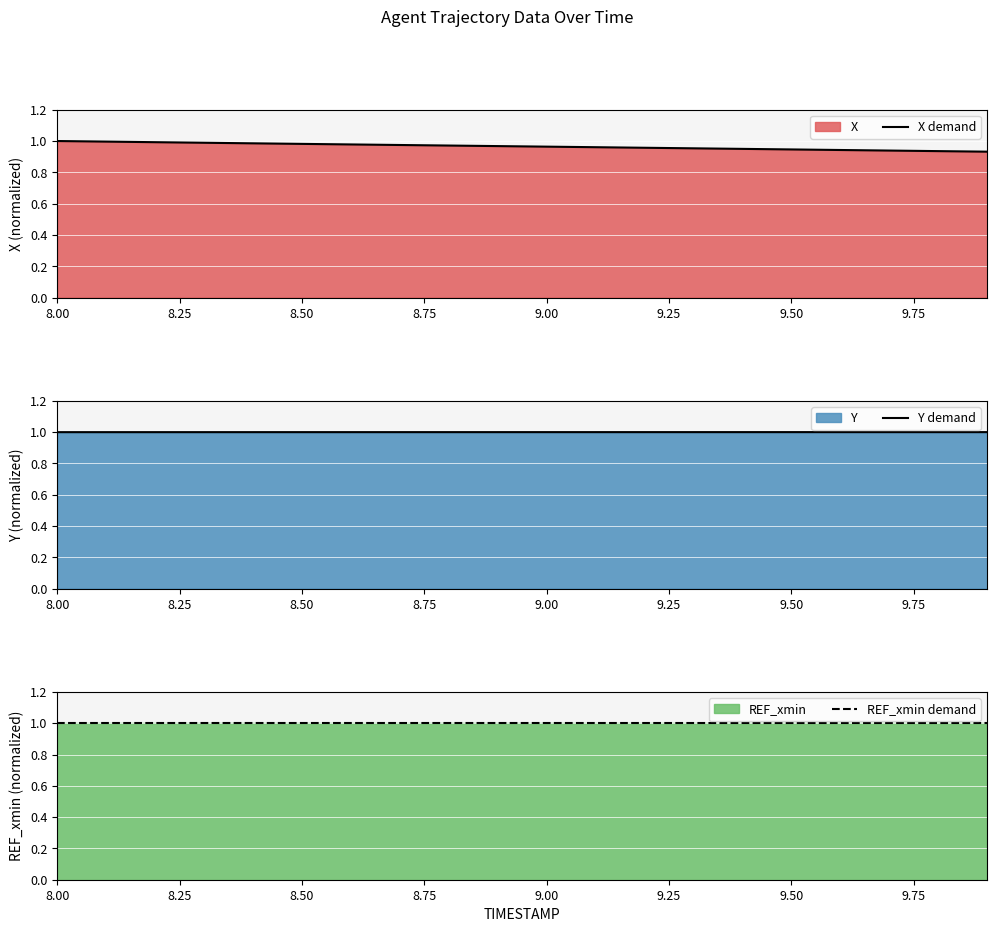

Is it true that Y demand equals 1.0 at 9.00?

True